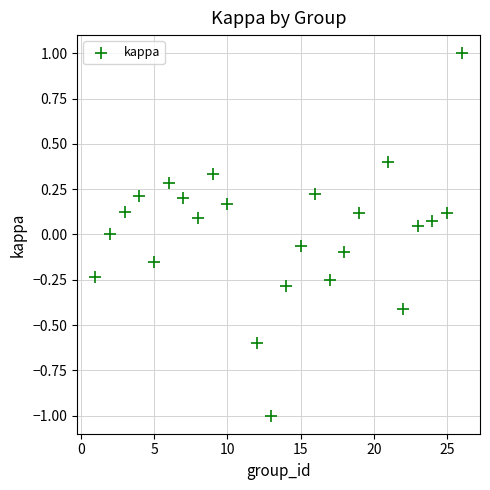

What is the range of Y values (max minus min)?

2.0